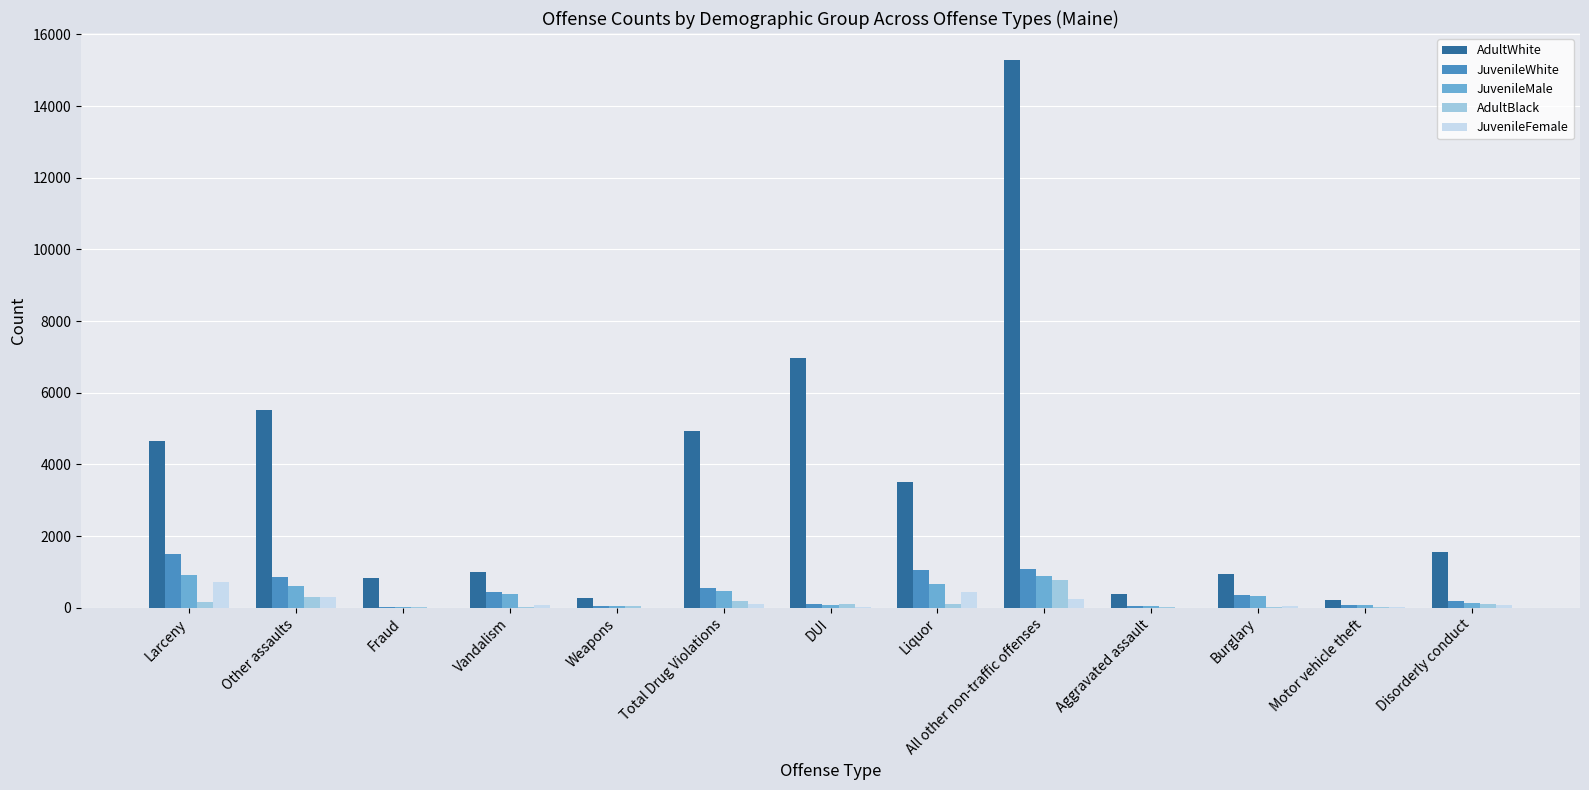

At which label does JuvenileWhite first exceed 362?

Larceny